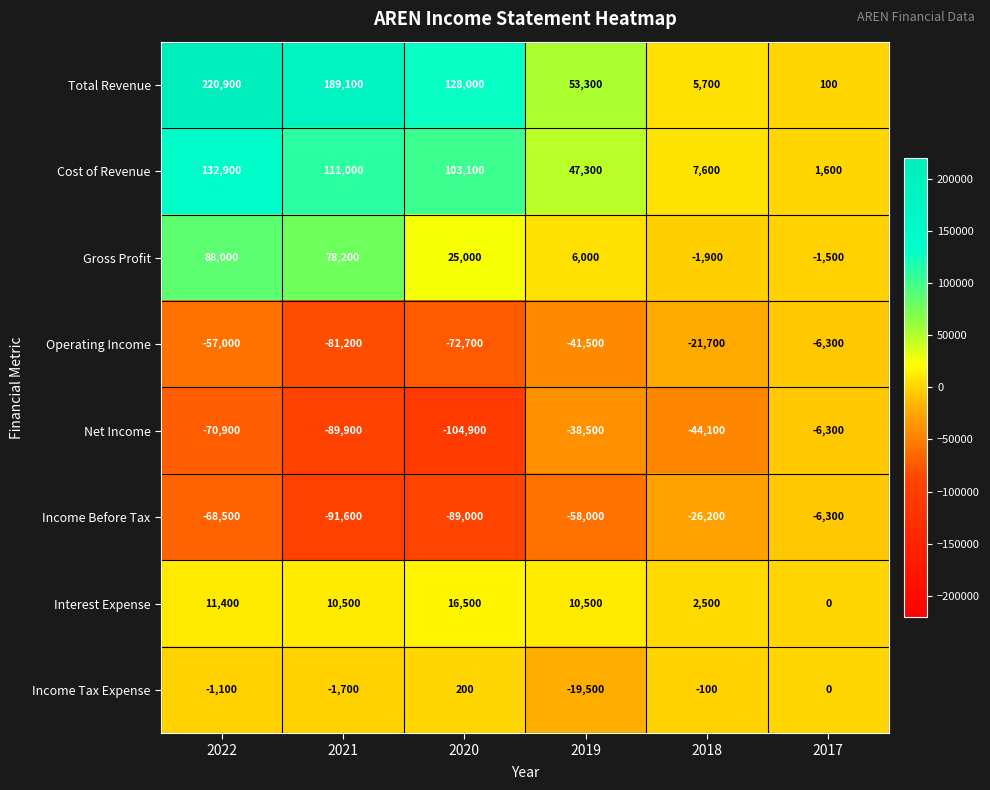

Where does the Operating Income series first go above -41500?

2018